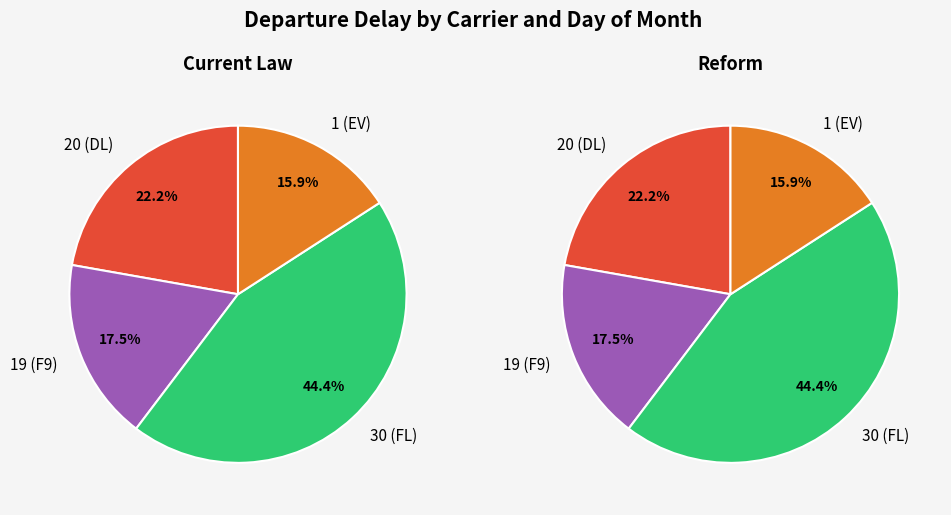

What is the change in value from 19 (F9) to 1 (EV)?

-1